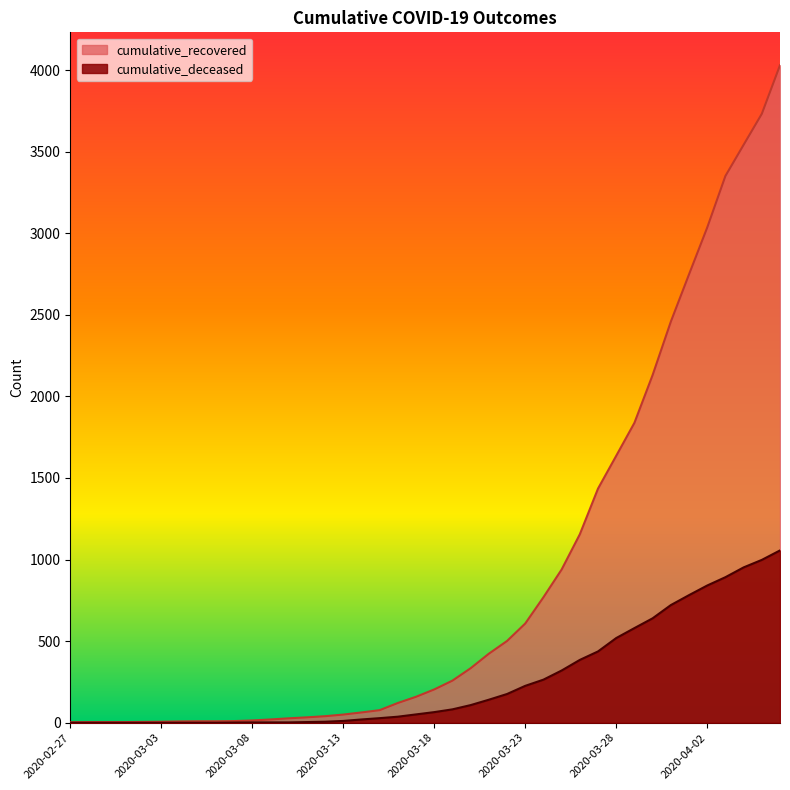

What are all the series names shown in the legend?

cumulative_recovered, cumulative_deceased